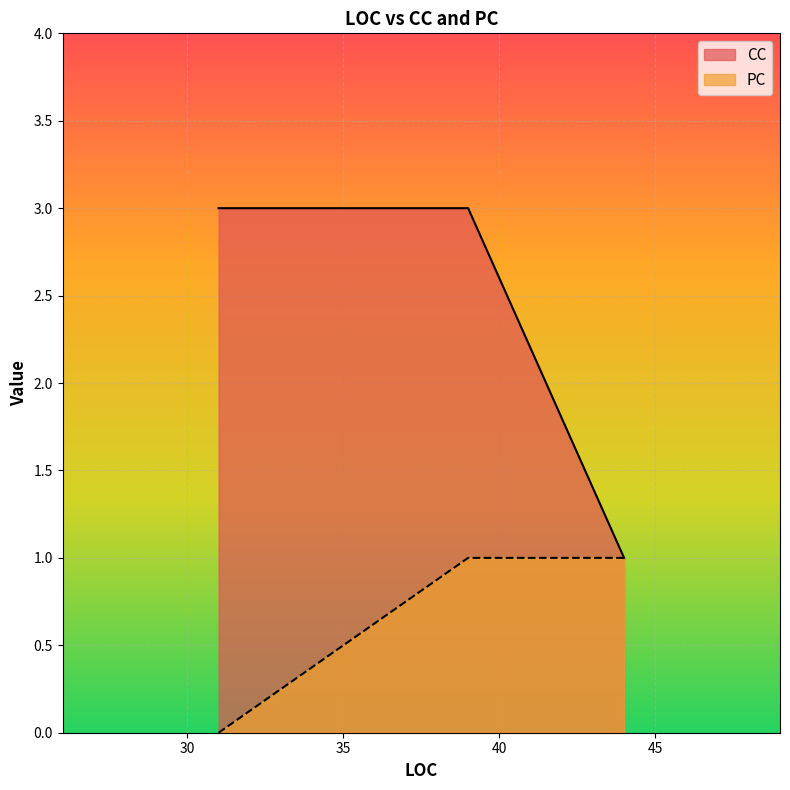

At which label is the value closest to 2?

39